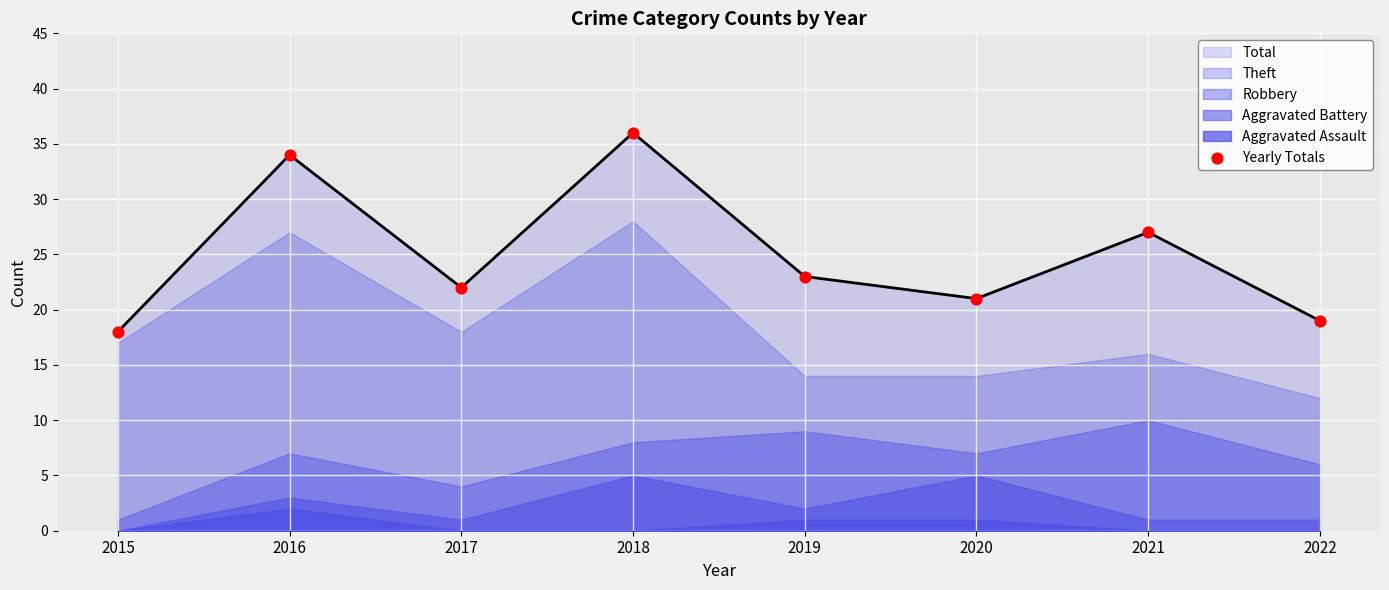

What is the ratio of the value at 2015 to the value at 2021?

0.7